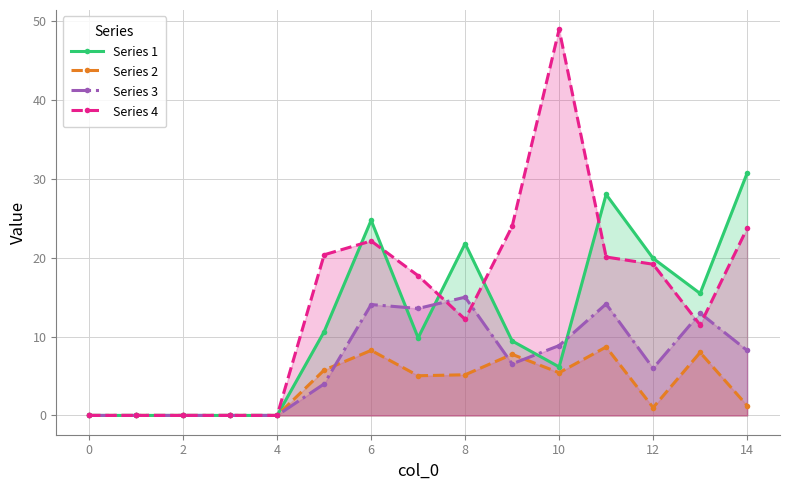

True or false: Series 3 and Series 4 intersect in this chart.

True